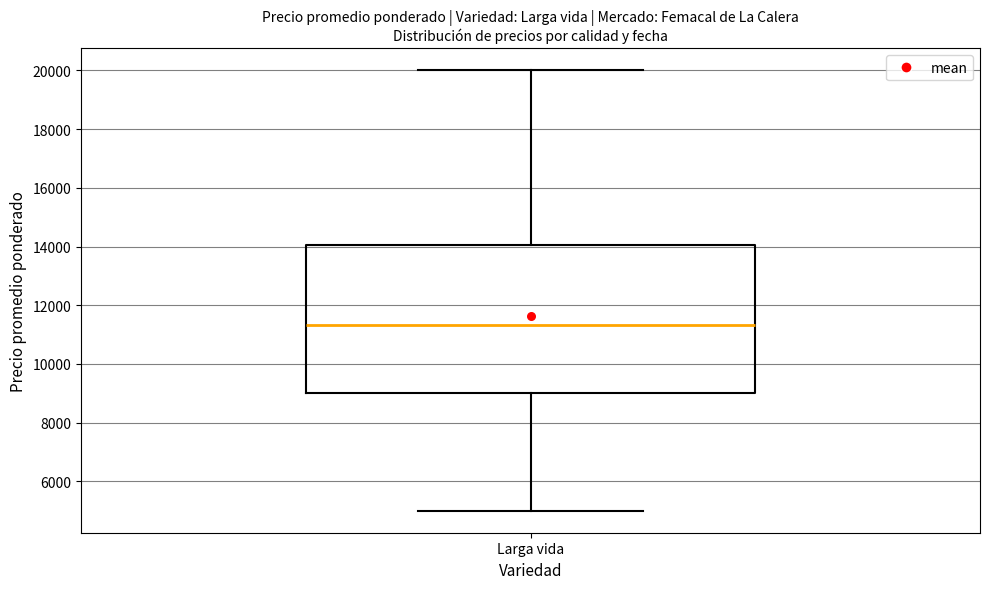

Read this box plot against the y-axis: the position of the median line, the range covered by the box, and the ends of both whiskers. The values are not printed on the chart, so give them approximately, as read against the axis.

median 11400, box 9000 to 14000, whiskers 5000 to 20000